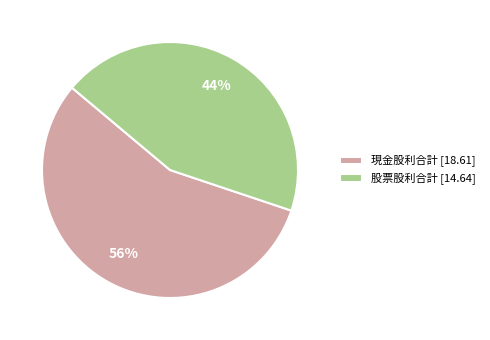

Does any single category account for the majority?

Yes